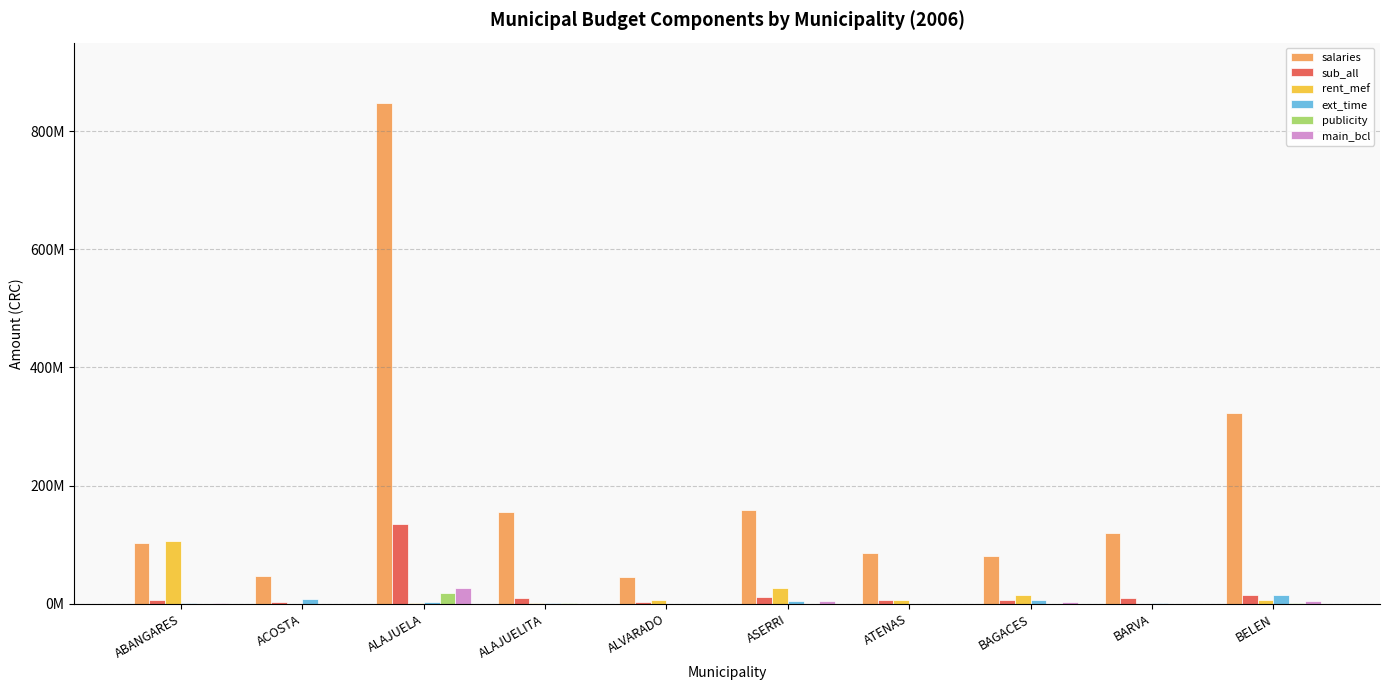

Which label corresponds to the smallest value in the chart?

ACOSTA